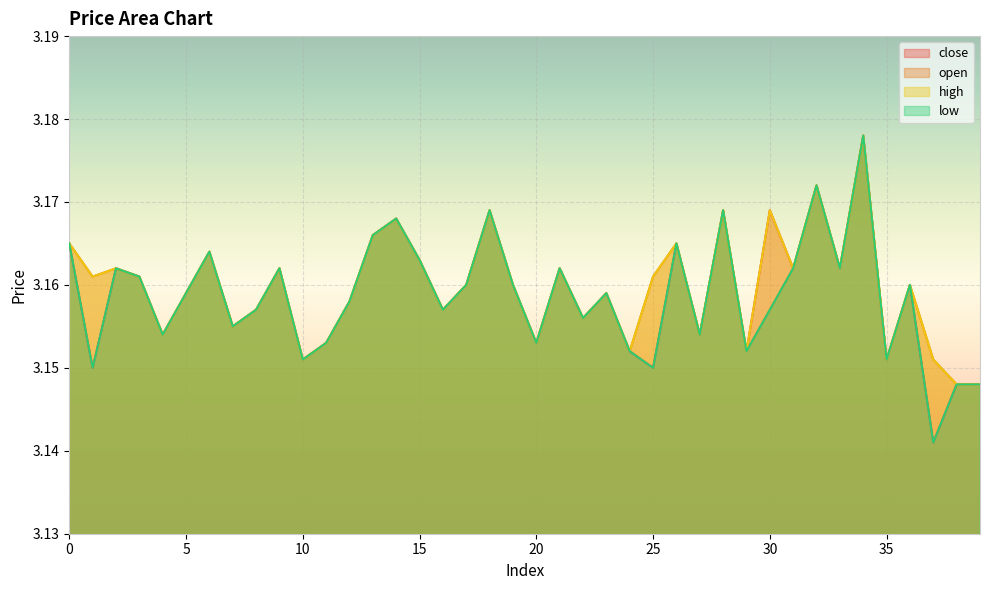

Reading left to right, extract all data points from this chart.

close: 3.2	3.1	3.2	3.2	3.2	3.2	3.2	3.2	3.2	3.2	3.2	3.2	3.2	3.2	3.2	3.2	3.2	3.2	3.2	3.2	3.2	3.2	3.2	3.2	3.2	3.1	3.2	3.2	3.2	3.2	3.2	3.2	3.2	3.2	3.2	3.2	3.2	3.1	3.1	3.1
open: 3.2	3.2	3.2	3.2	3.2	3.2	3.2	3.2	3.2	3.2	3.2	3.2	3.2	3.2	3.2	3.2	3.2	3.2	3.2	3.2	3.2	3.2	3.2	3.2	3.2	3.2	3.2	3.2	3.2	3.2	3.2	3.2	3.2	3.2	3.2	3.2	3.2	3.2	3.1	3.1
high: 3.2	3.2	3.2	3.2	3.2	3.2	3.2	3.2	3.2	3.2	3.2	3.2	3.2	3.2	3.2	3.2	3.2	3.2	3.2	3.2	3.2	3.2	3.2	3.2	3.2	3.2	3.2	3.2	3.2	3.2	3.2	3.2	3.2	3.2	3.2	3.2	3.2	3.2	3.1	3.1
low: 3.2	3.1	3.2	3.2	3.2	3.2	3.2	3.2	3.2	3.2	3.2	3.2	3.2	3.2	3.2	3.2	3.2	3.2	3.2	3.2	3.2	3.2	3.2	3.2	3.2	3.1	3.2	3.2	3.2	3.2	3.2	3.2	3.2	3.2	3.2	3.2	3.2	3.1	3.1	3.1